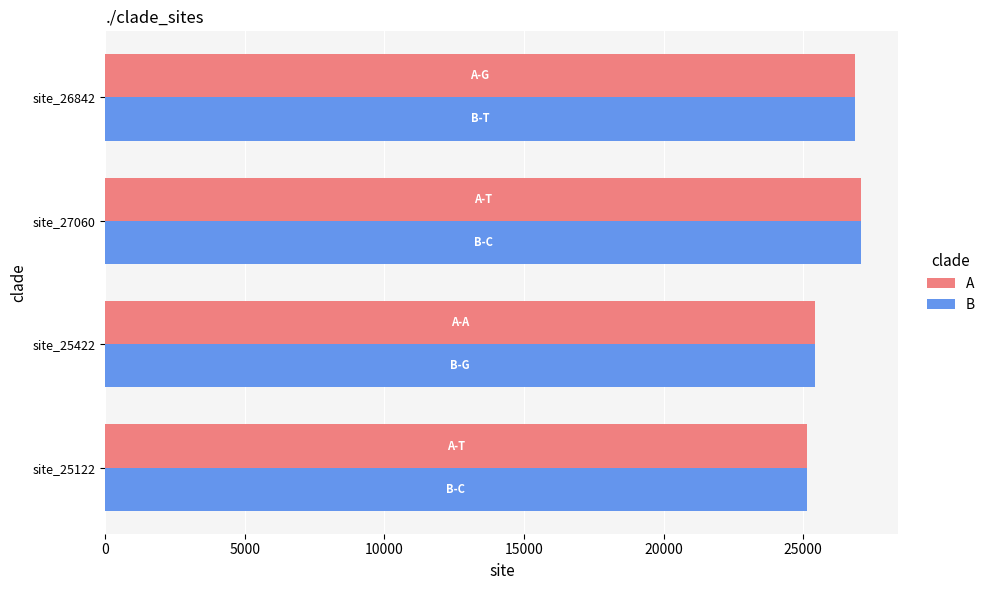

What is the average value of the A series?

26112